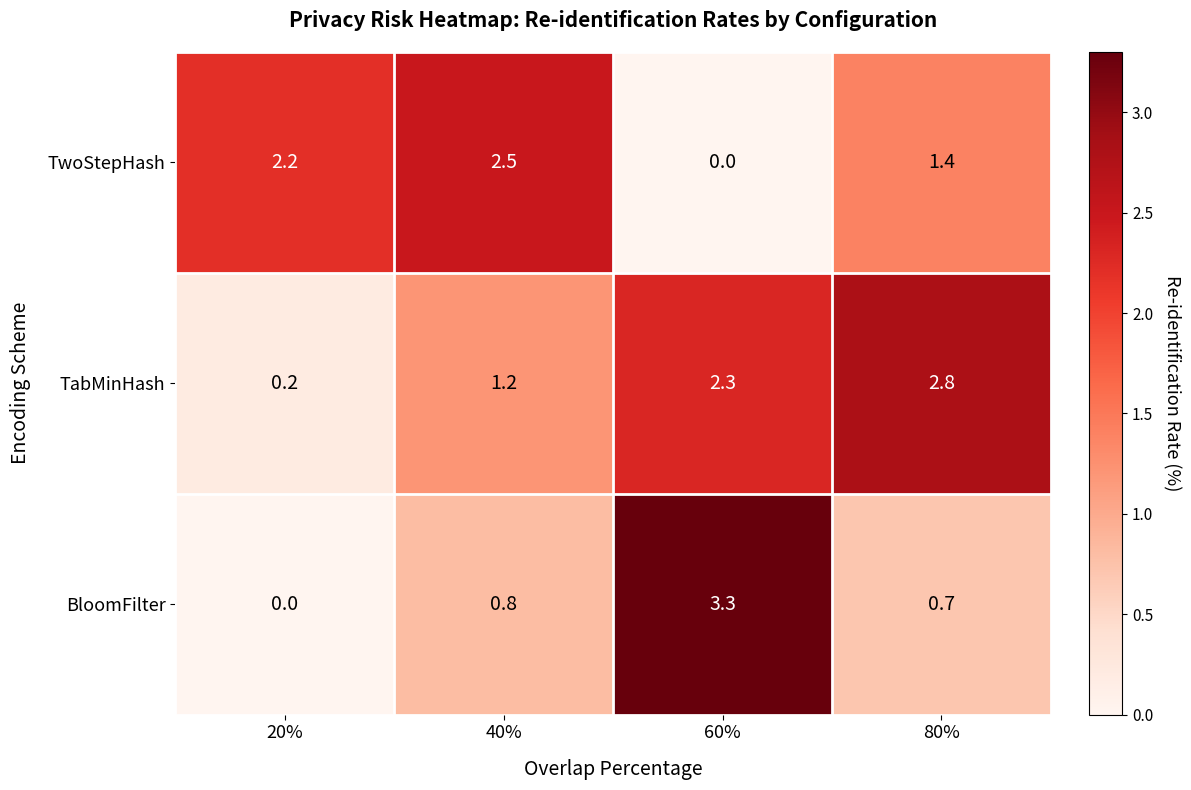

Reading left to right, transcribe all the data shown in this chart.

TwoStepHash: 2.2	2.5	0.0	1.4
TabMinHash: 0.2	1.2	2.3	2.8
BloomFilter: 0.0	0.8	3.3	0.7